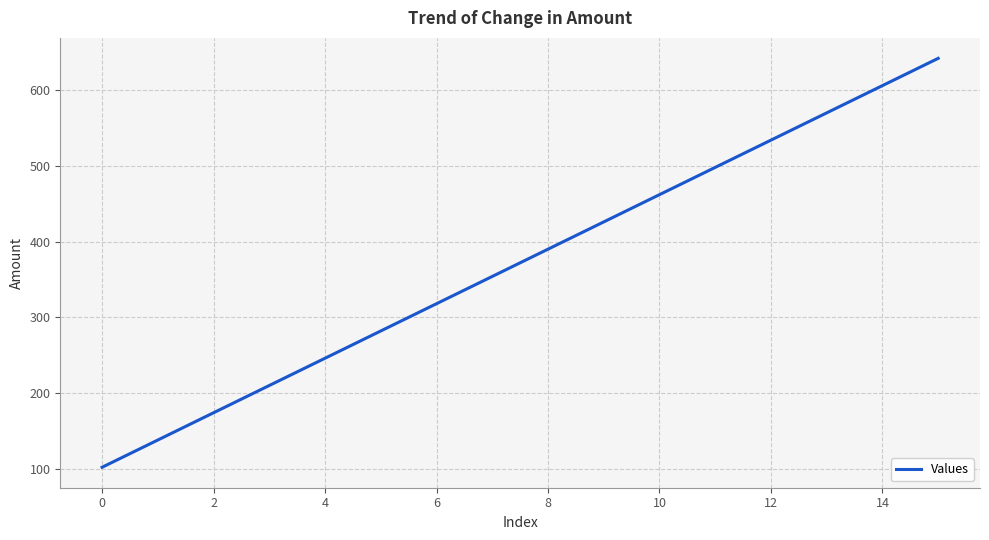

Reading left to right, transcribe all the data shown in this chart.

102	138	174	210	246	282	318	354	390	426	462	498	534	570	606	642